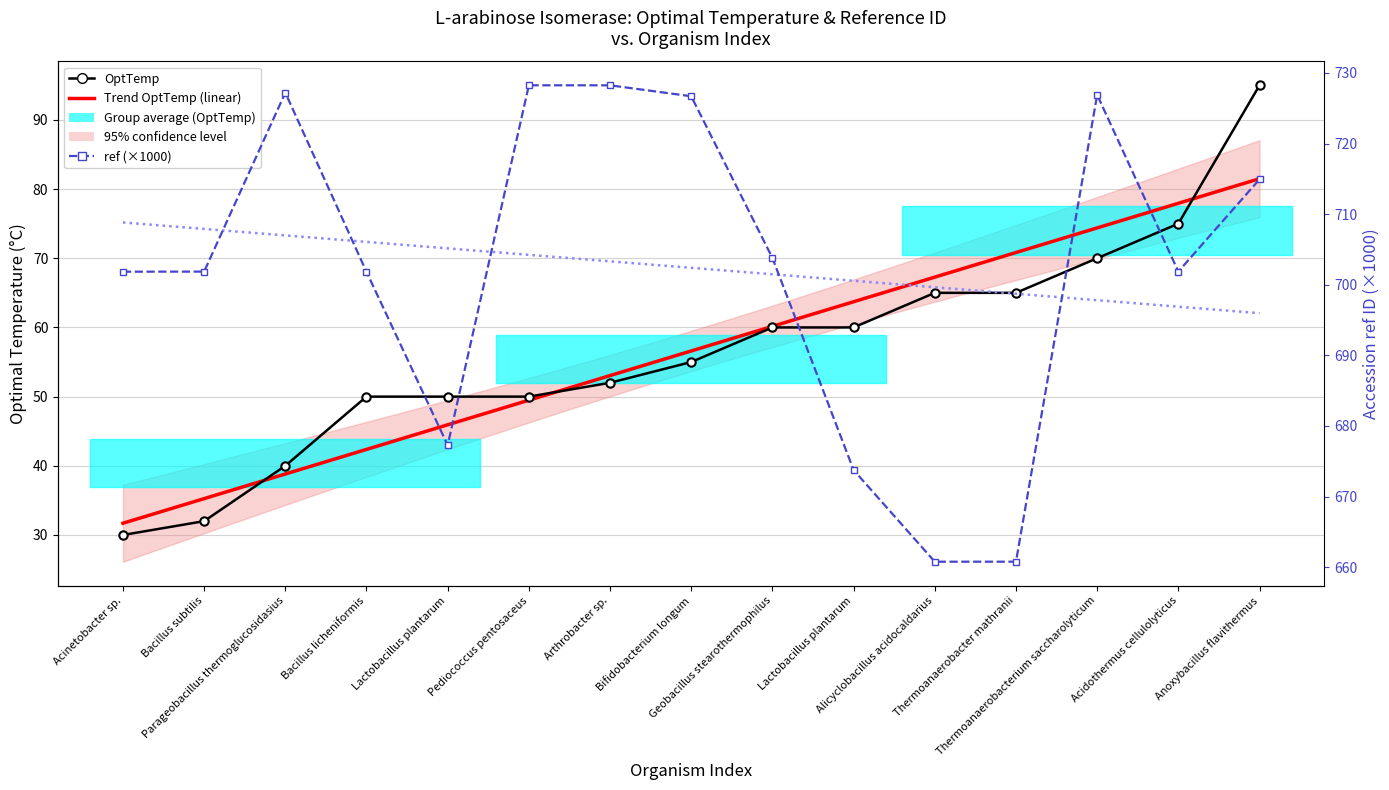

What is the average value of the OptTemp series?

56.6